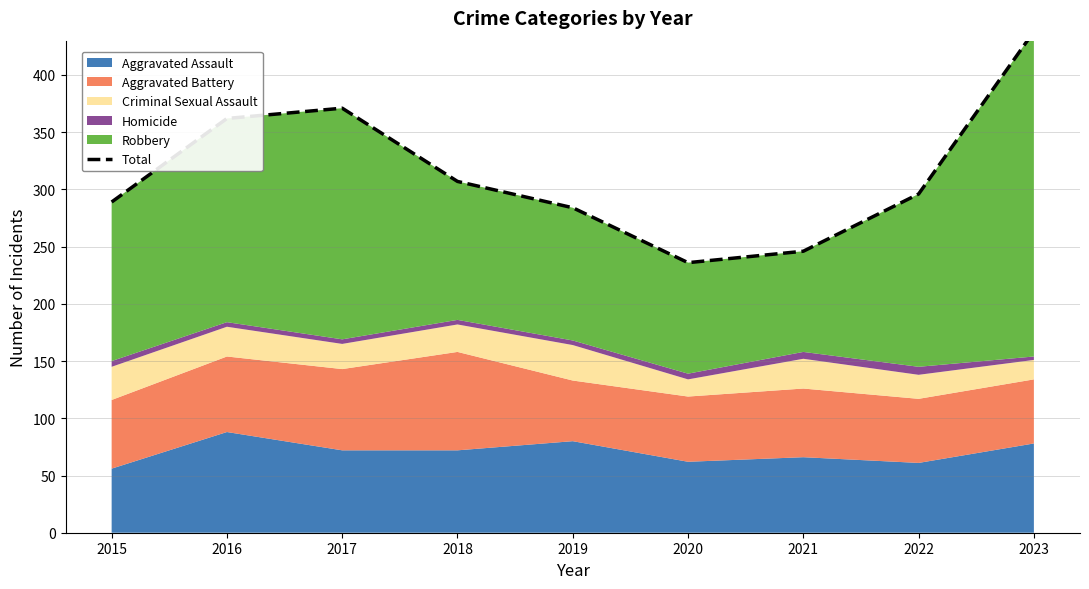

Does the chart display data point markers on the line(s)?

No